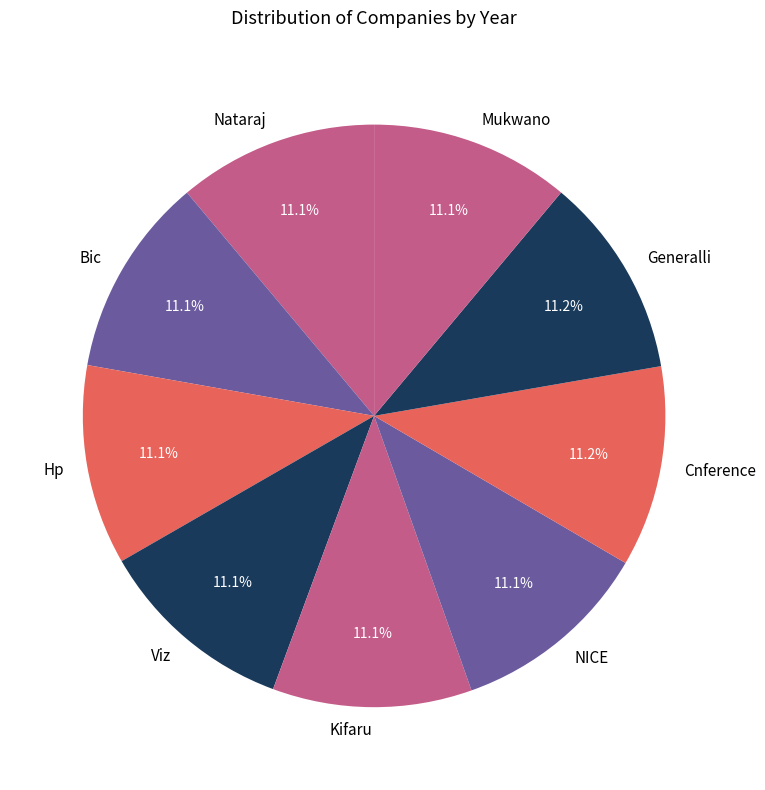

Is there a majority slice in this chart?

No